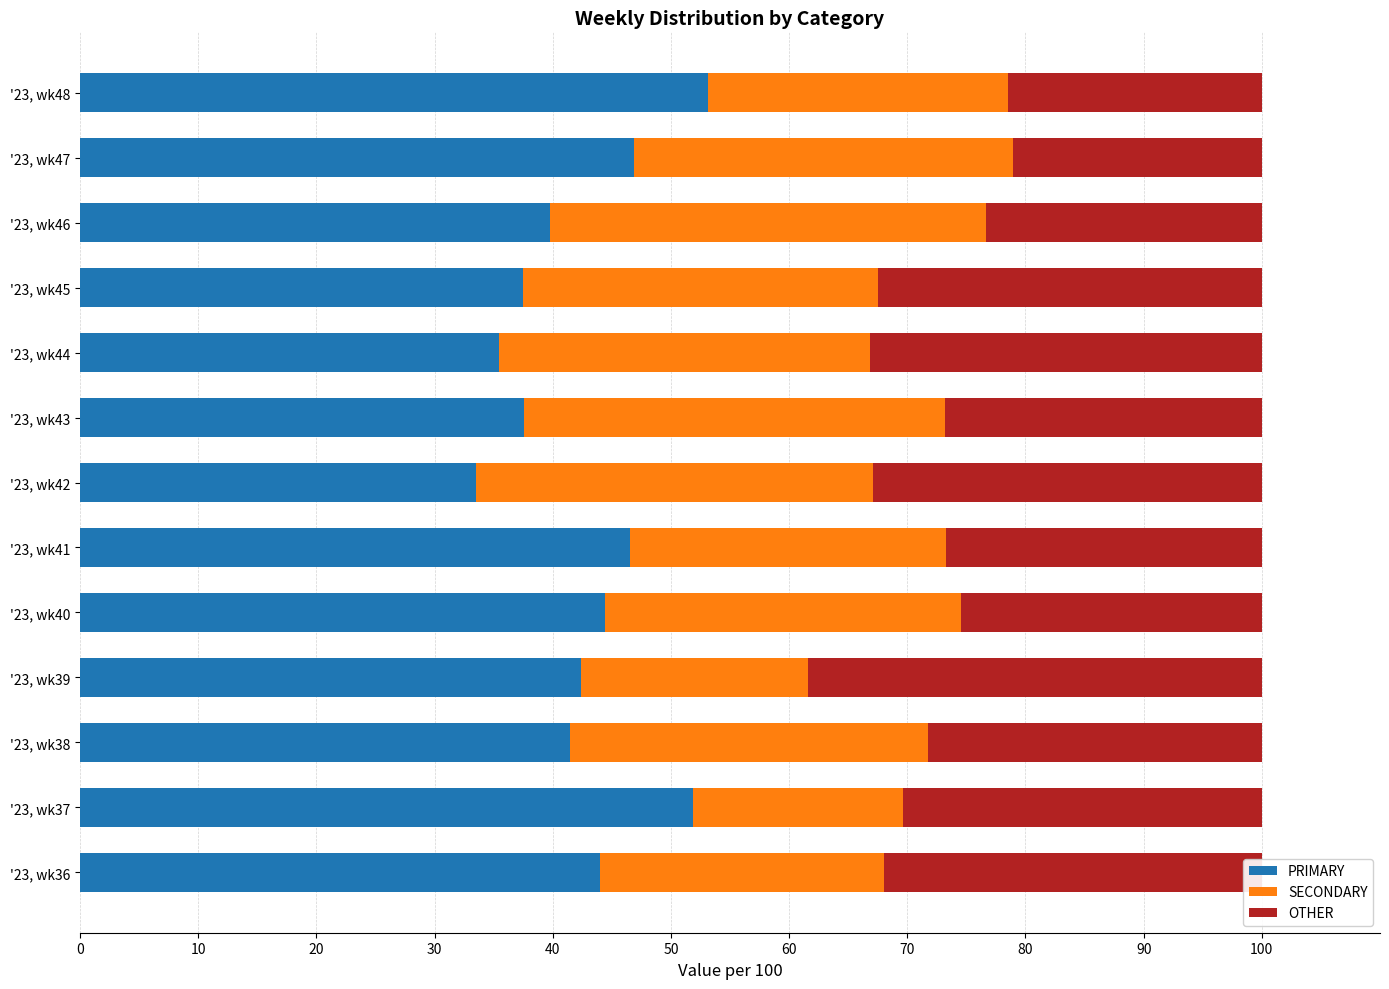

What is the highest value of the PRIMARY series?

53.2